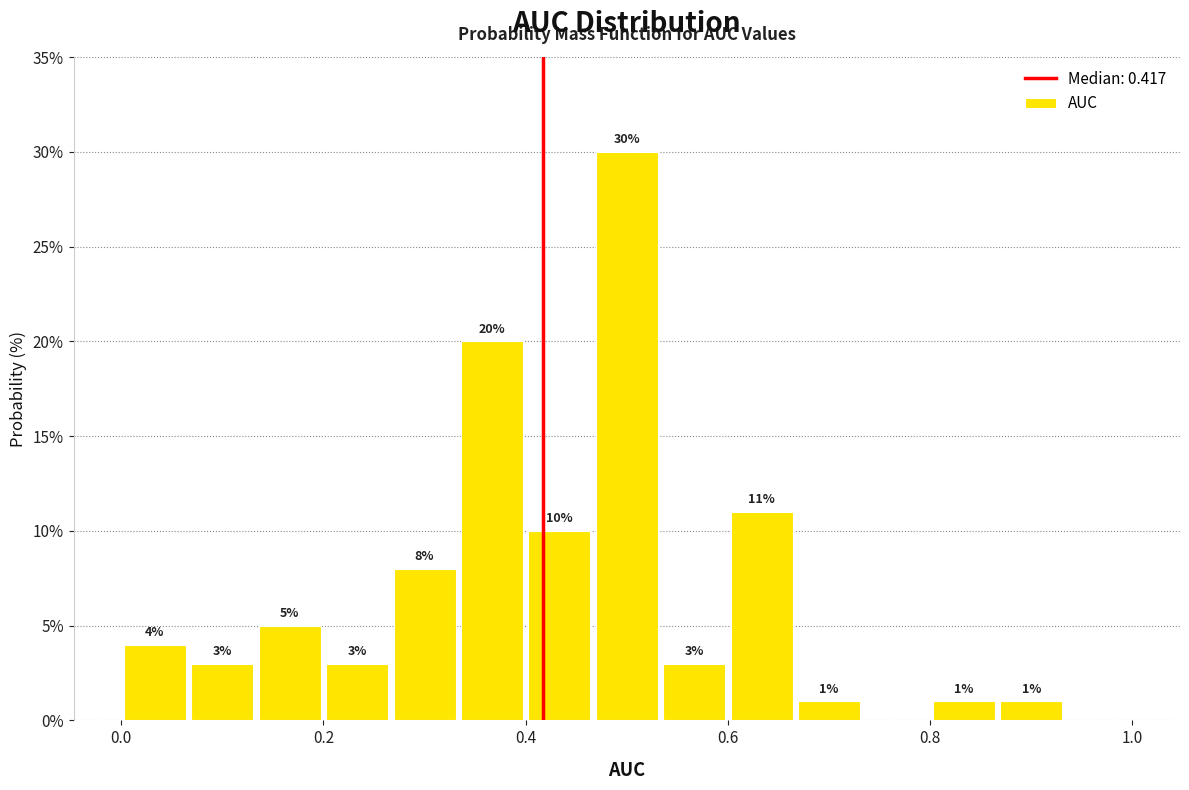

Around what value on the x-axis is the tallest bar? Give the approximate position of its centre, as read against the axis.

0.50